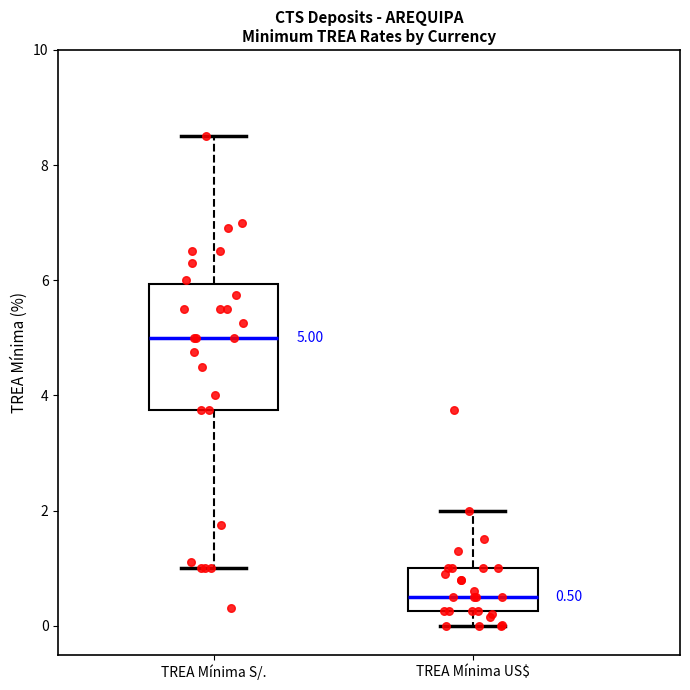

Which box's median line is the lowest?

TREA Mínima US$